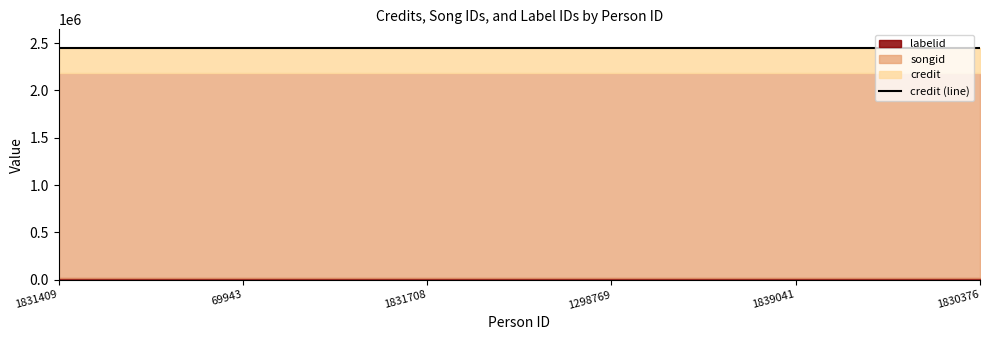

Which series has the largest total across all categories?

credit